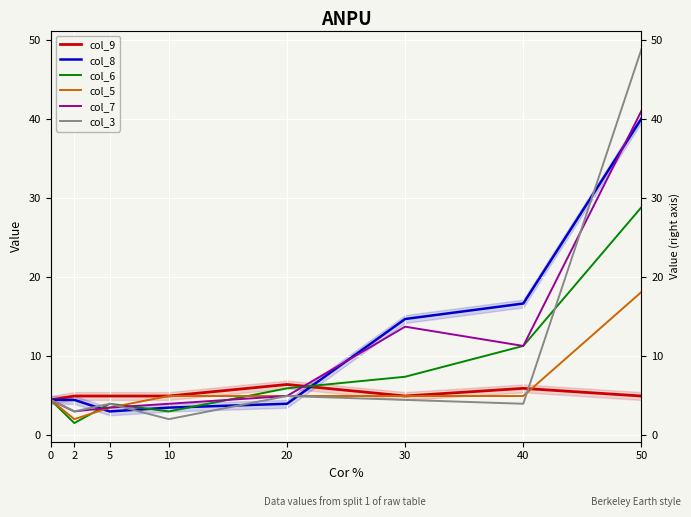

What is the value of the col_8 point at the 5th from the left?

3.9